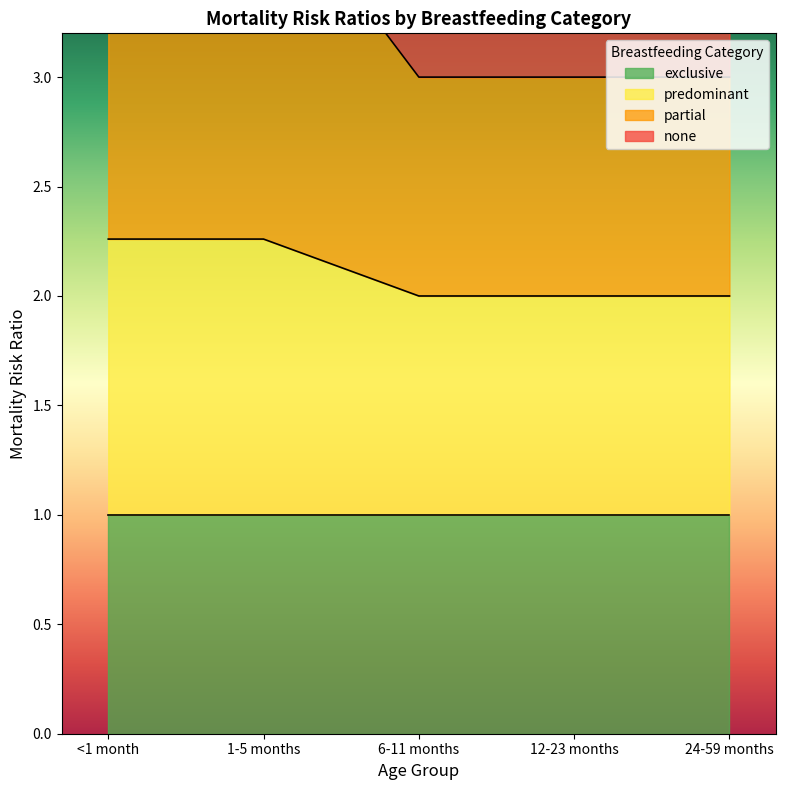

Which label corresponds to the smallest value in the chart?

6-11 months